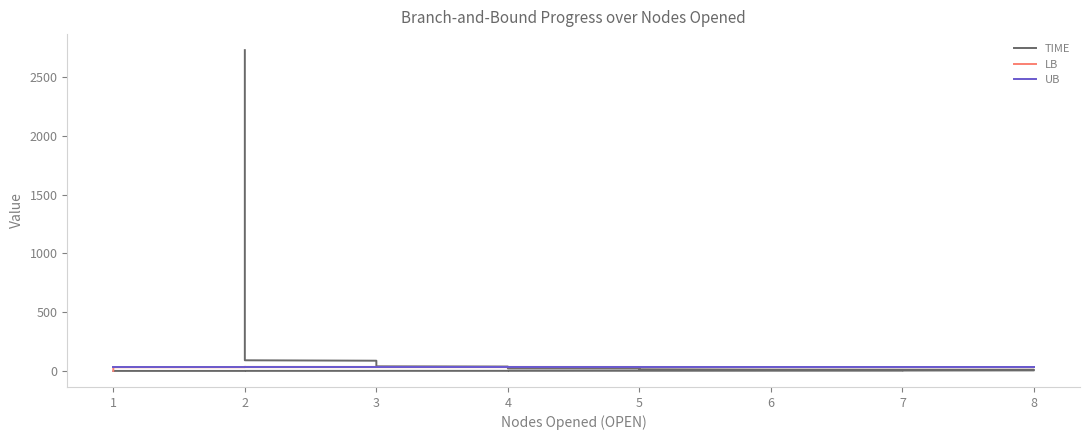

What value does the TIME series have at 7?

2.2